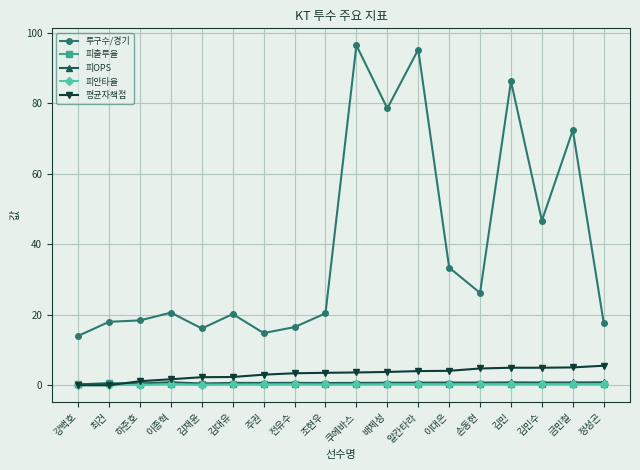

The 투구수/경기 series shows 62.8 at 김민수. True or false?

False